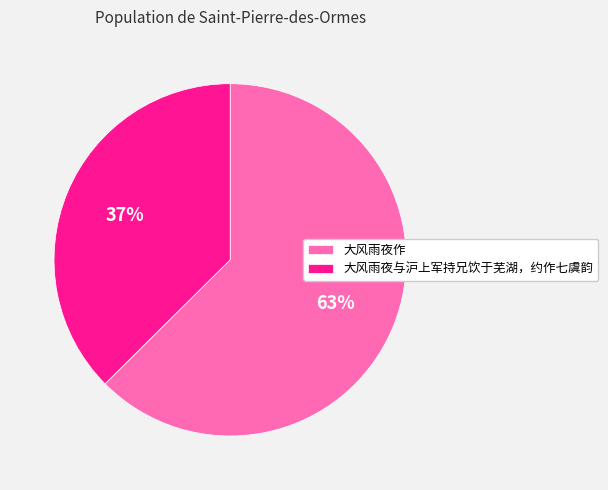

To the nearest percent, what portion does 大风雨夜作 represent?

63%